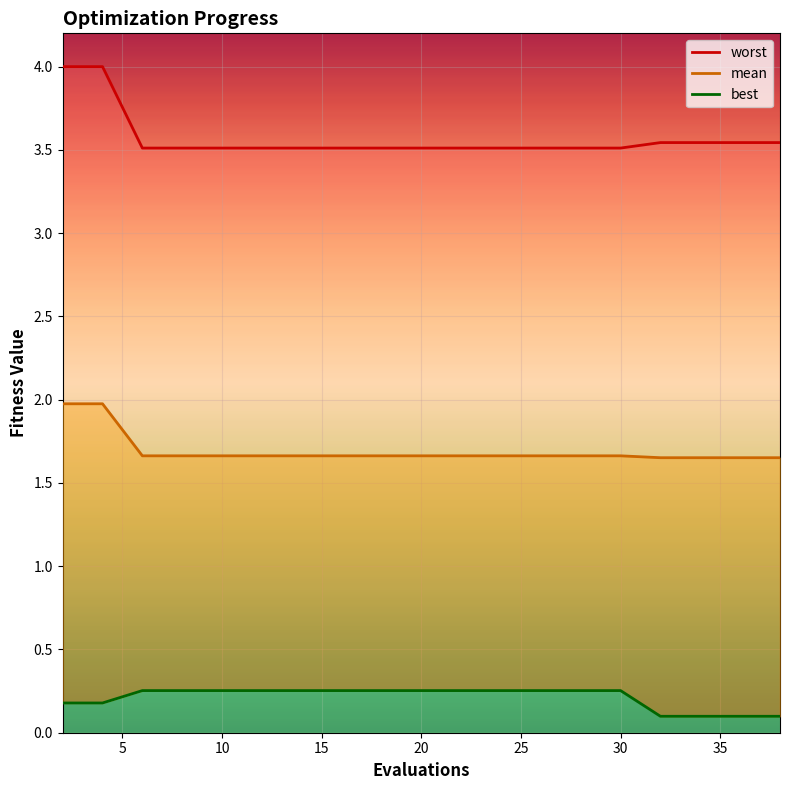

Rank the series at 10 from lowest to highest value.

best, mean, worst